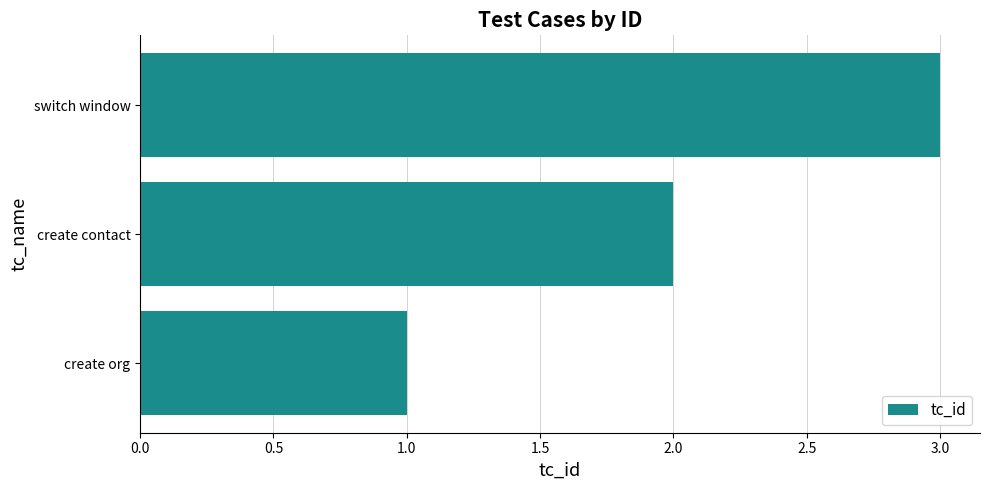

The value at create contact is 1. True or false?

False